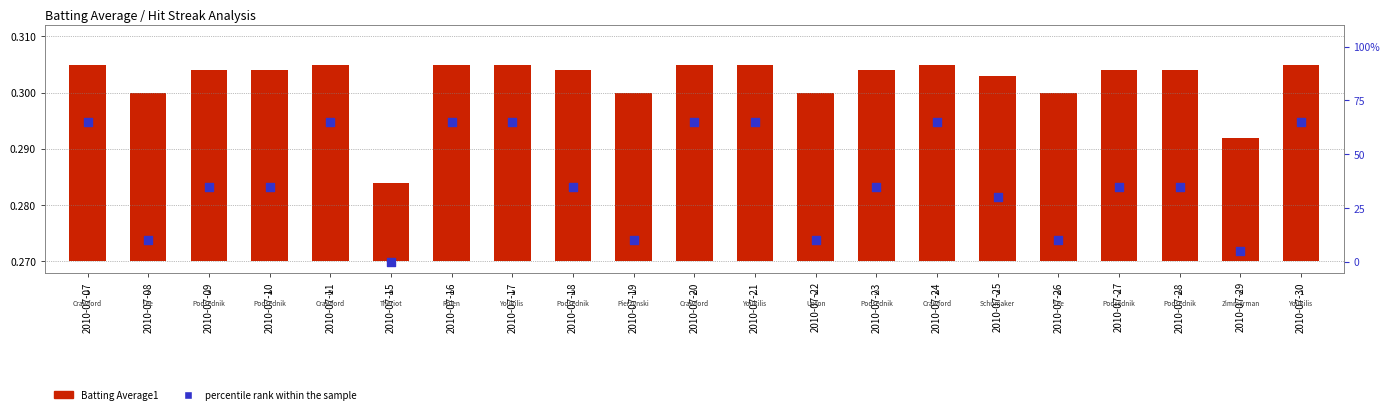

At which category is the sum across all series the highest?

2010-07-07